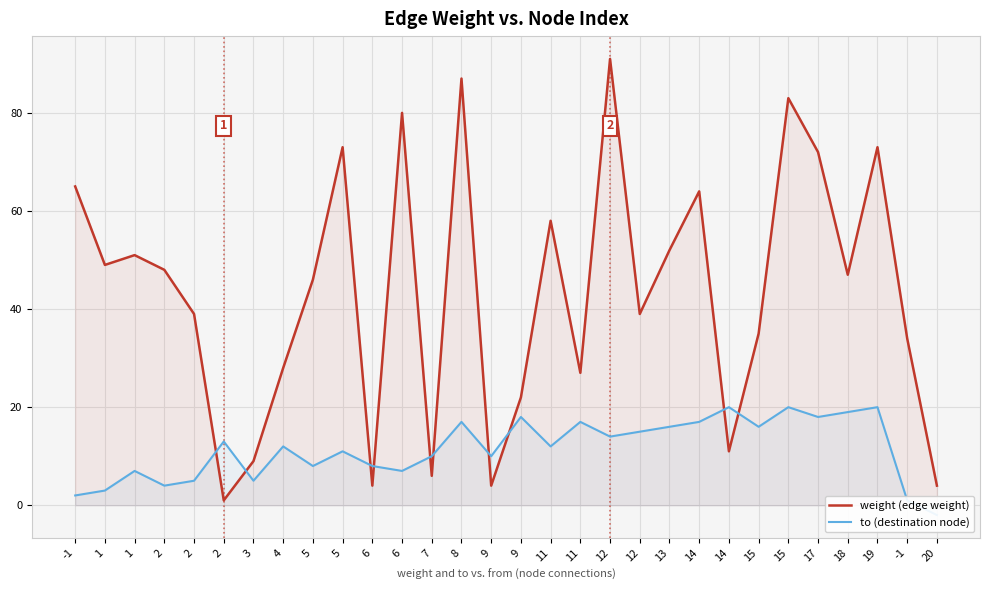

At which label is weight (edge weight) closest to 46?

5